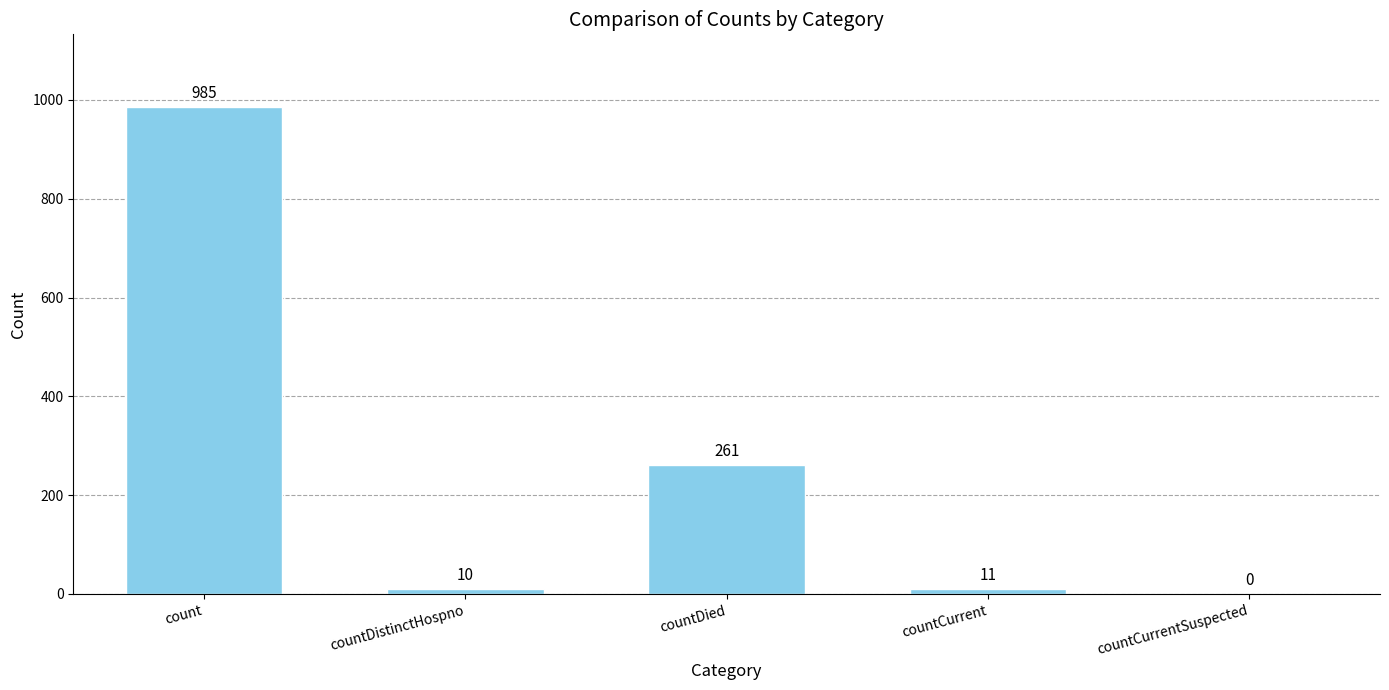

The value at countCurrent is 11. True or false?

True